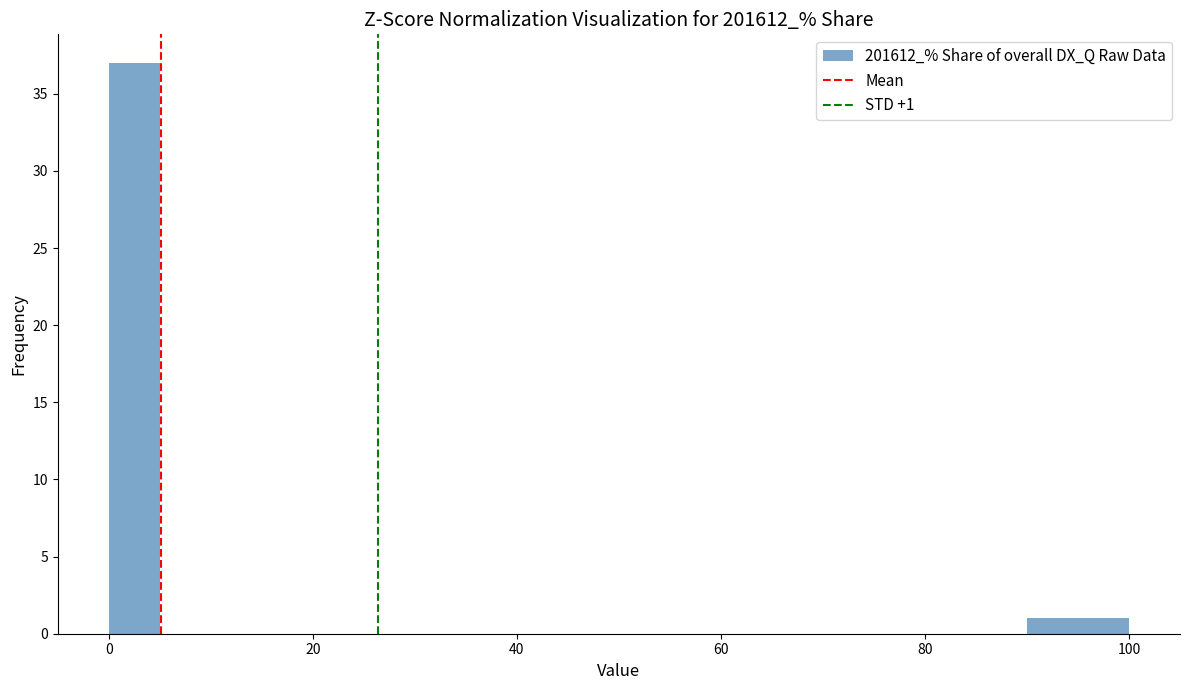

Around what value on the x-axis is the tallest bar? Give the approximate position of its centre, as read against the axis.

2